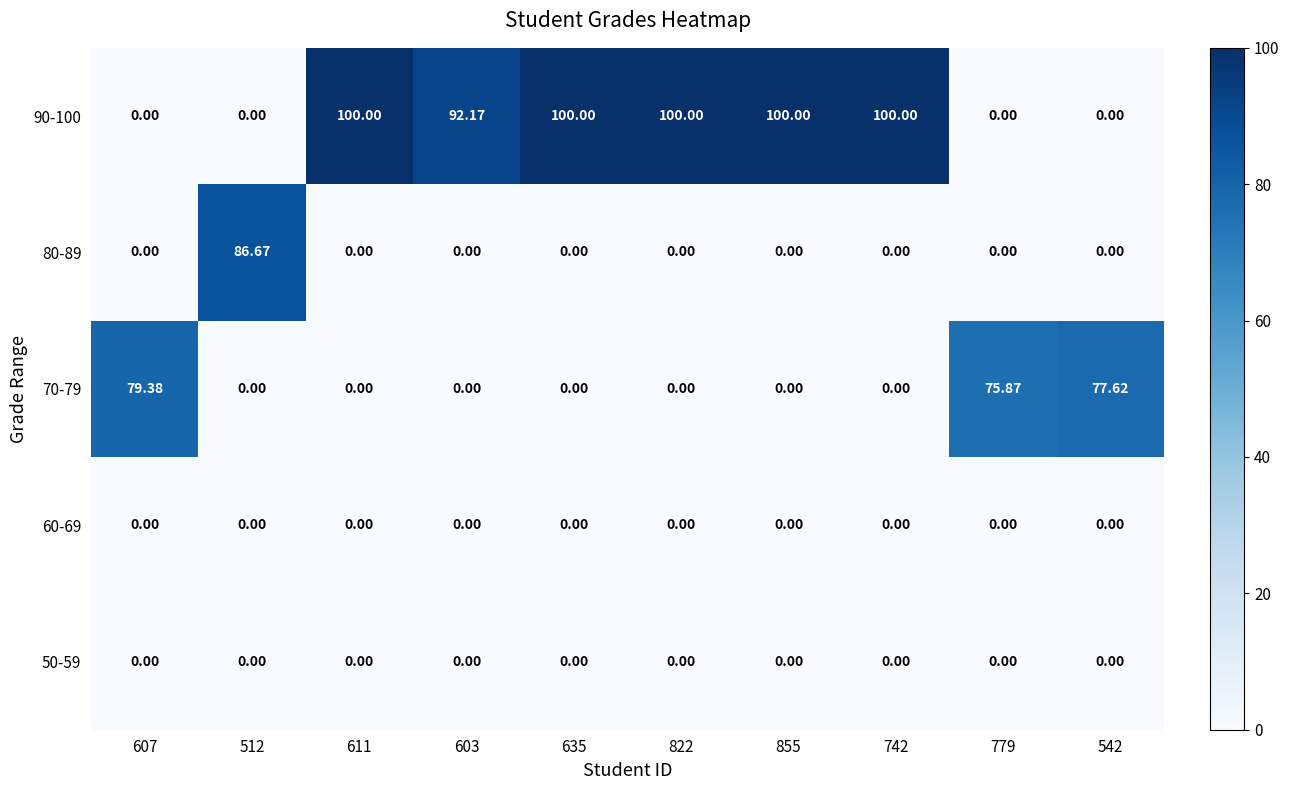

How many values in 90-100 are above zero?

6